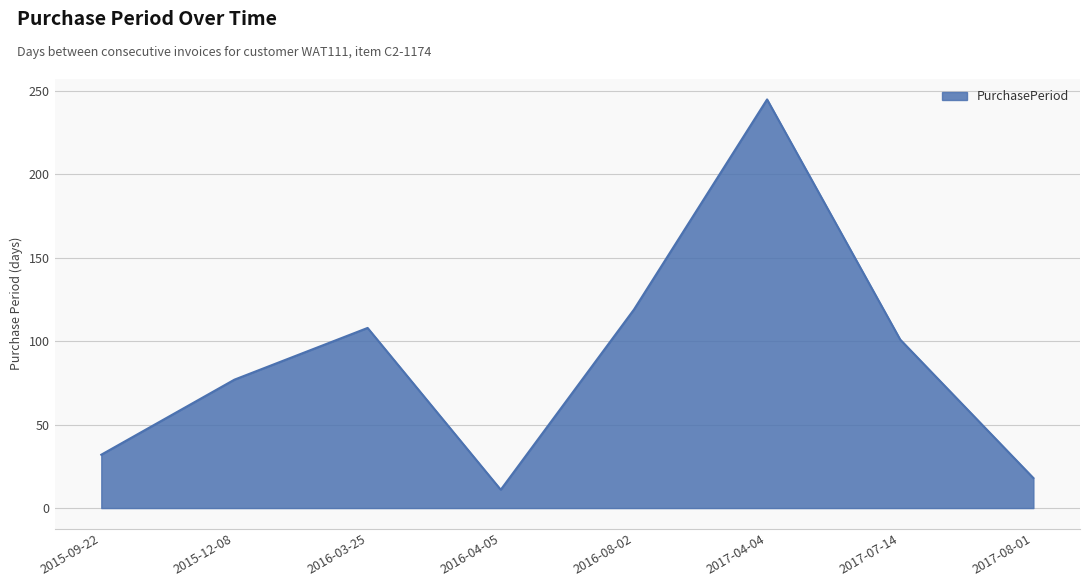

Which category has the highest value across all series?

2017-04-04